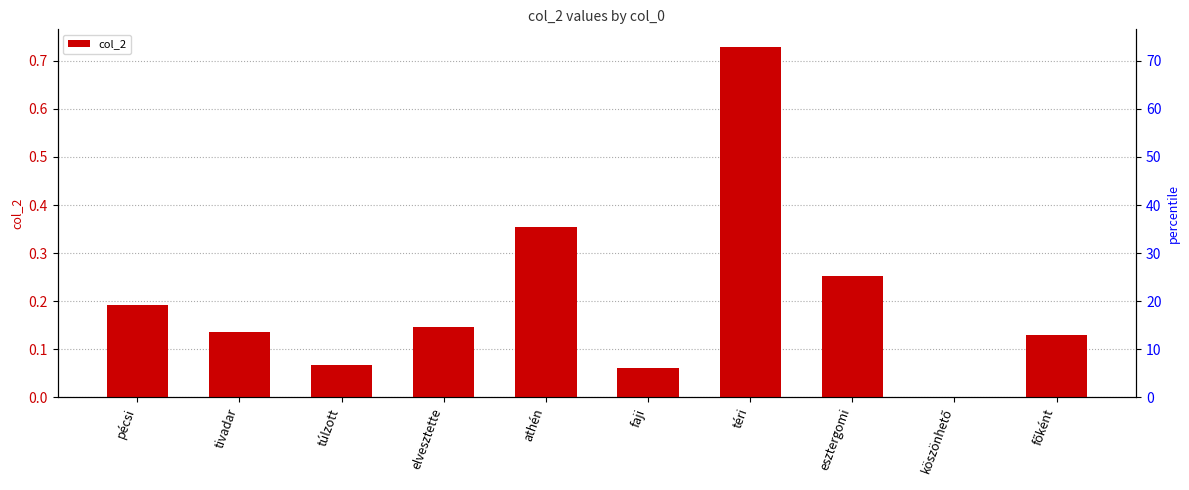

Which label corresponds to the largest value in the chart?

téri